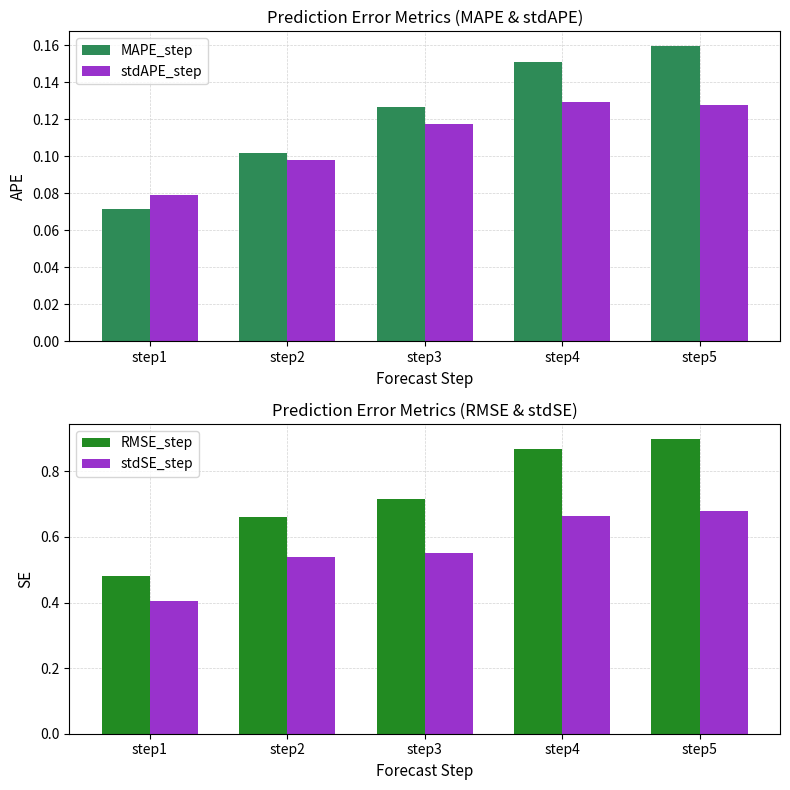

Between step2 and step3, which series saw the biggest shift?

RMSE_step